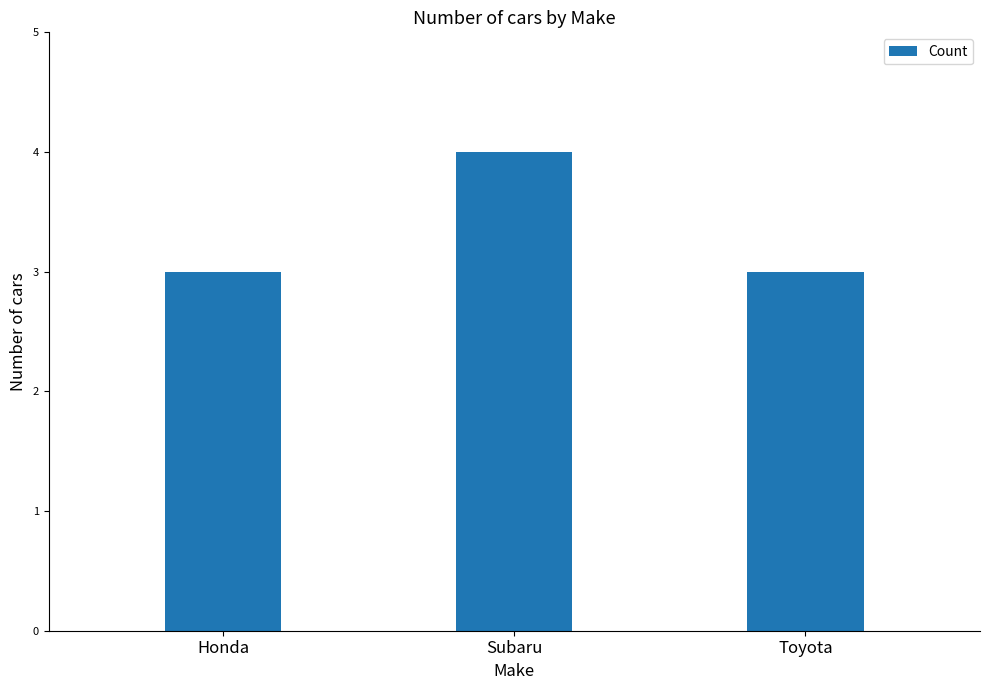

What is the change in value from Honda to Subaru?

+1